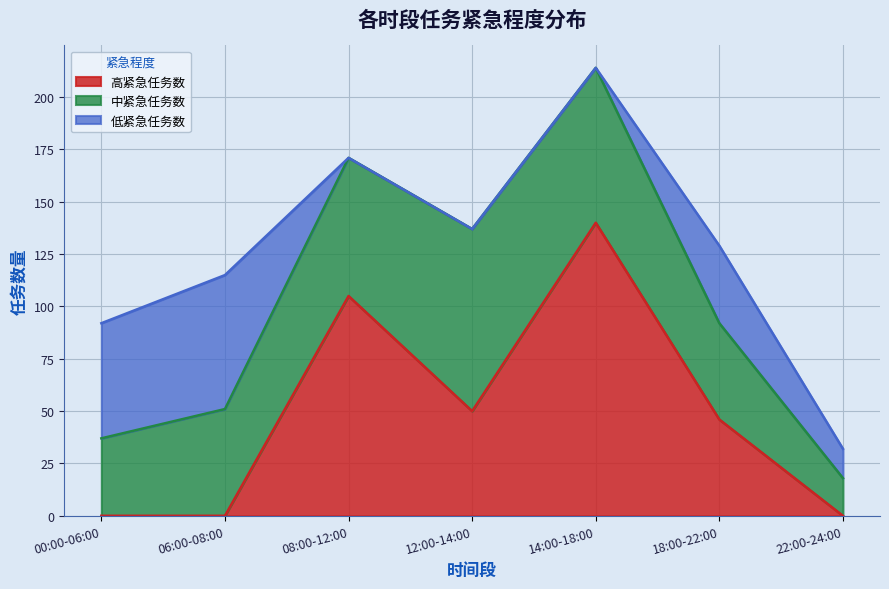

Reading left to right, list all the values displayed in this chart.

高紧急任务数: 00:00-06:00=0	06:00-08:00=0	08:00-12:00=105	12:00-14:00=50	14:00-18:00=140	18:00-22:00=46	22:00-24:00=0
中紧急任务数: 00:00-06:00=37	06:00-08:00=51	08:00-12:00=66	12:00-14:00=87	14:00-18:00=74	18:00-22:00=46	22:00-24:00=18
低紧急任务数: 00:00-06:00=55	06:00-08:00=64	08:00-12:00=0	12:00-14:00=0	14:00-18:00=0	18:00-22:00=37	22:00-24:00=14